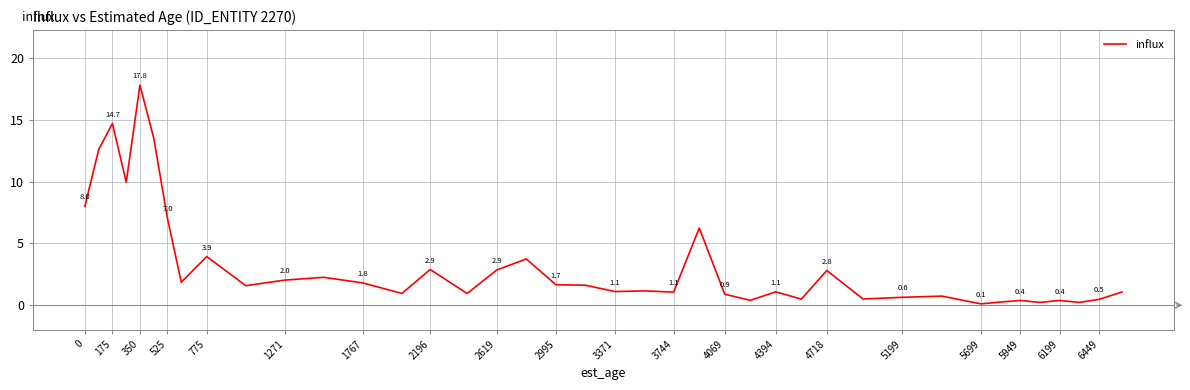

How many lines are shown in the chart?

1